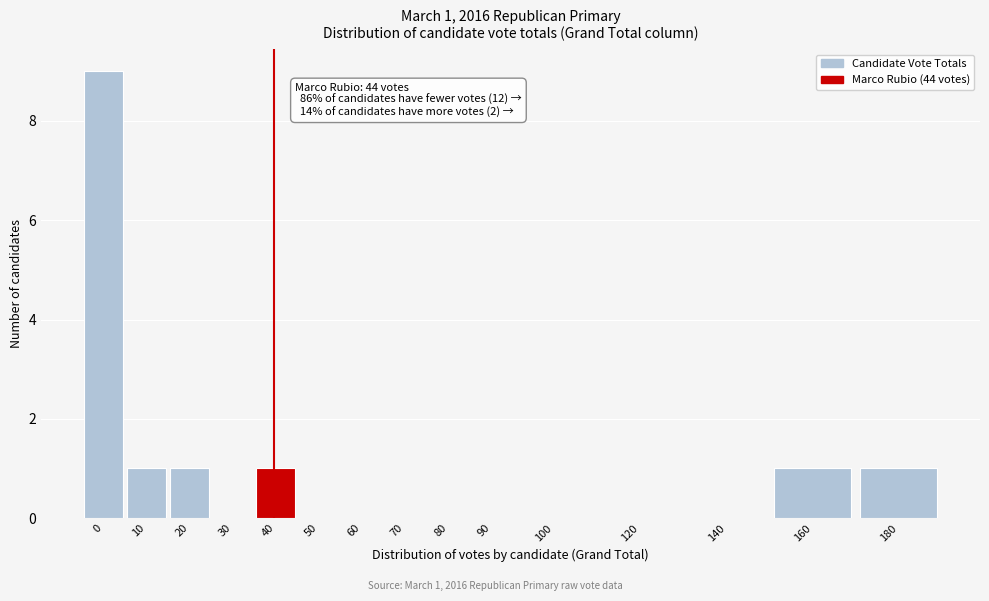

Reading right to left, what are all the values shown in this chart?

180=1	160=1	140=0	120=0	100=0	90=0	80=0	70=0	60=0	50=0	40=1	30=0	20=1	10=1	0=9